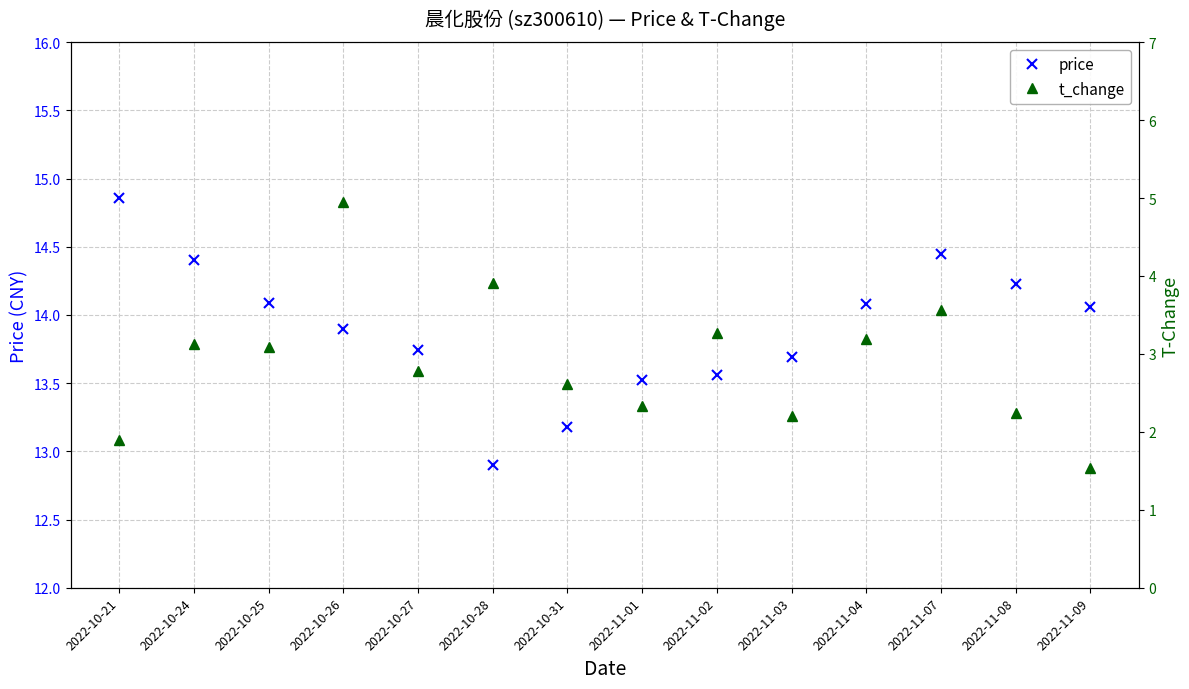

Rank the series by their maximum value, from lowest to highest.

t_change, price